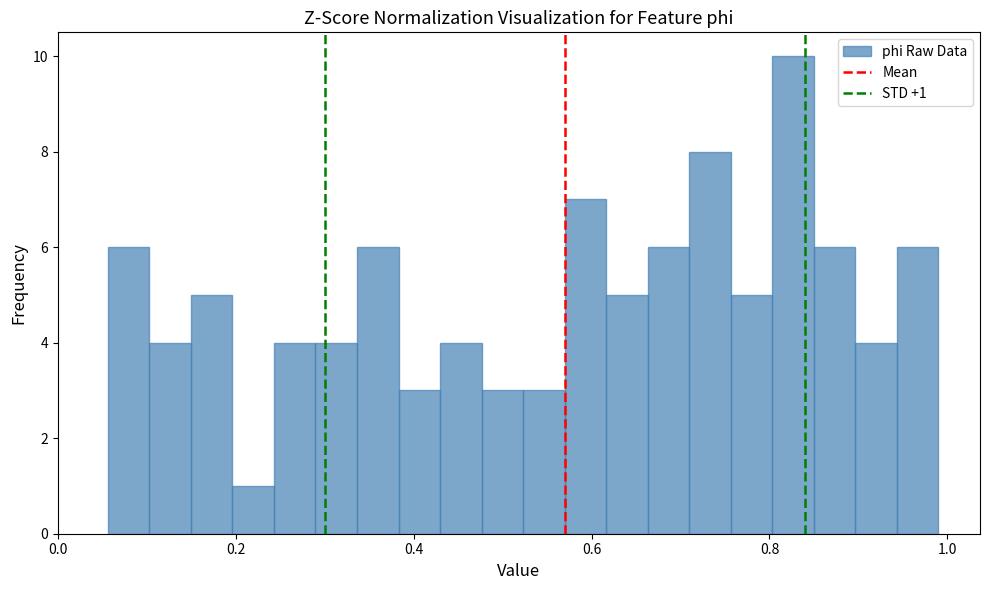

Around what value on the x-axis is the tallest bar? Give the approximate position of its centre, as read against the axis.

0.82